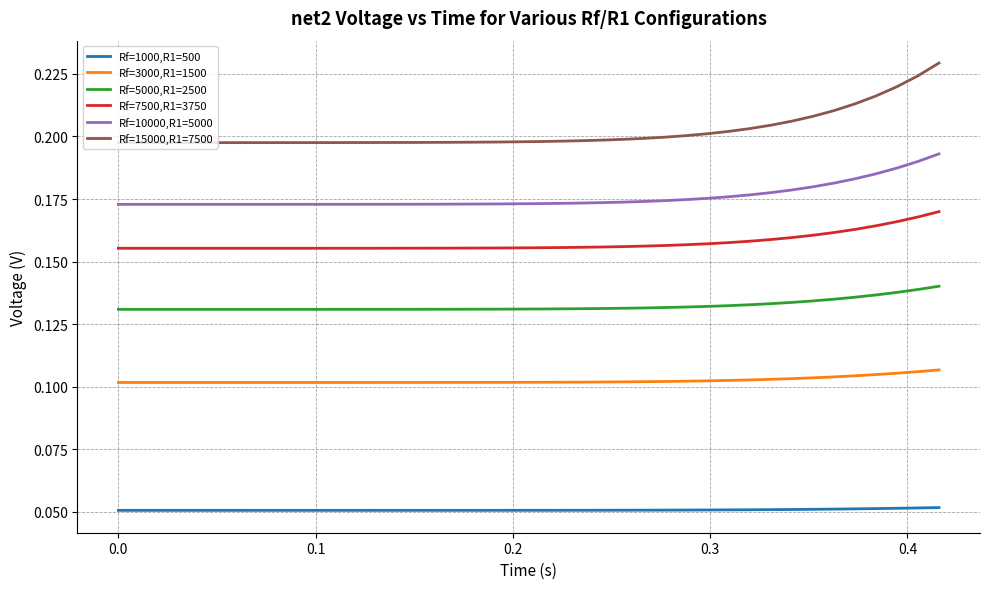

True or false: Rf=7500,R1=3750 and Rf=1000,R1=500 intersect in this chart.

False